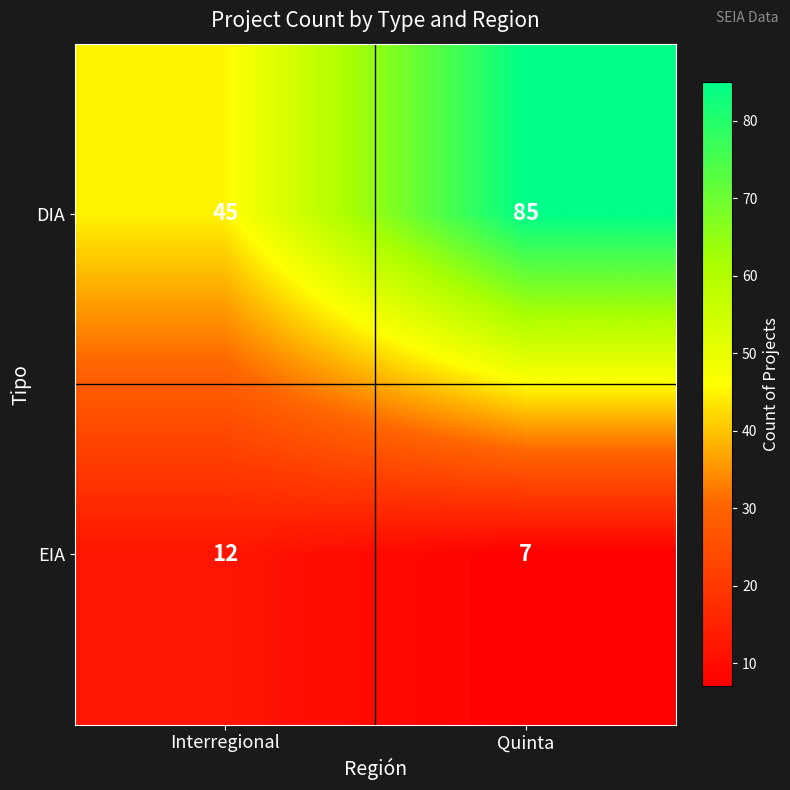

At Quinta, list the series in order from smallest to largest.

EIA, DIA